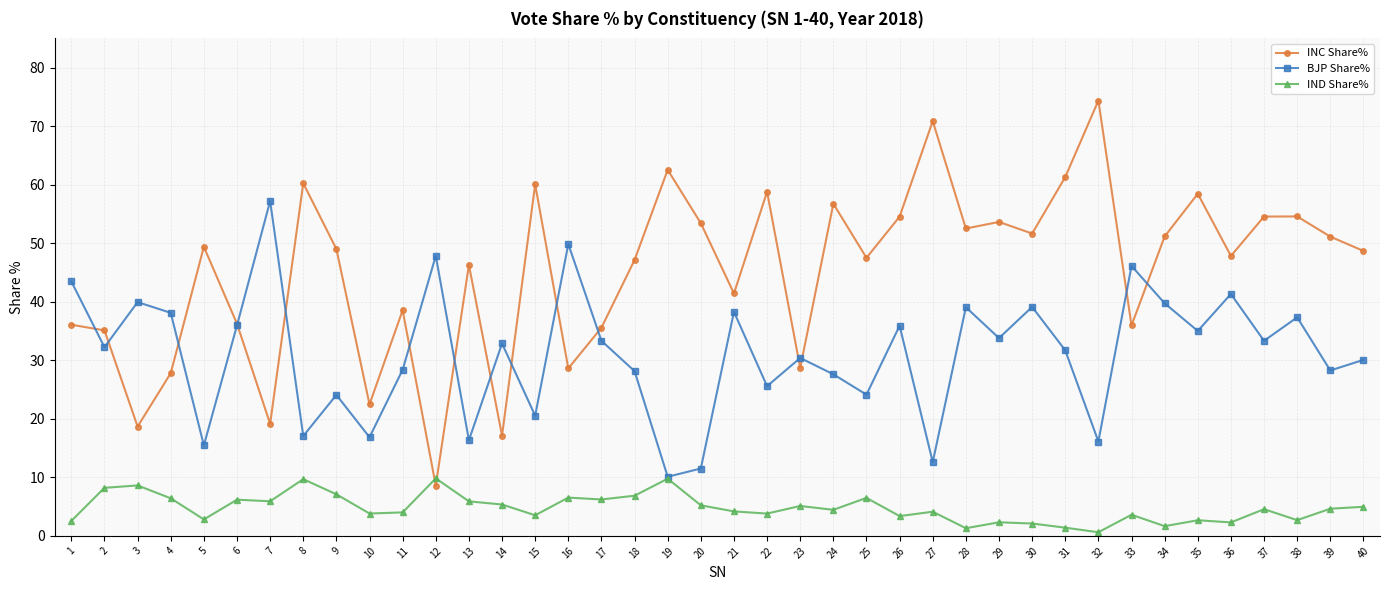

At which category does the chart reach its peak across all series?

32